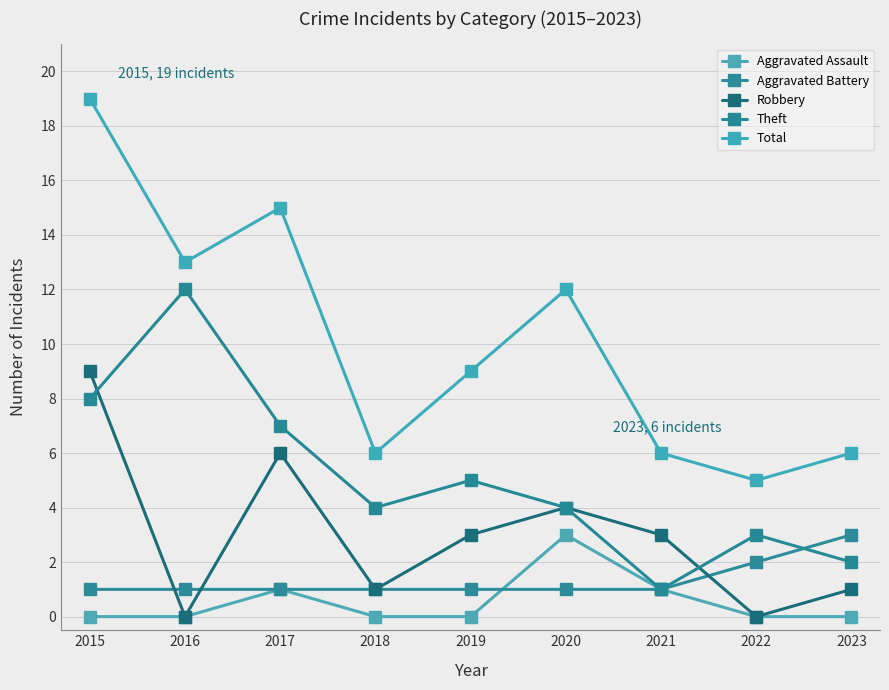

Where is Total nearest to the value 12?

2020